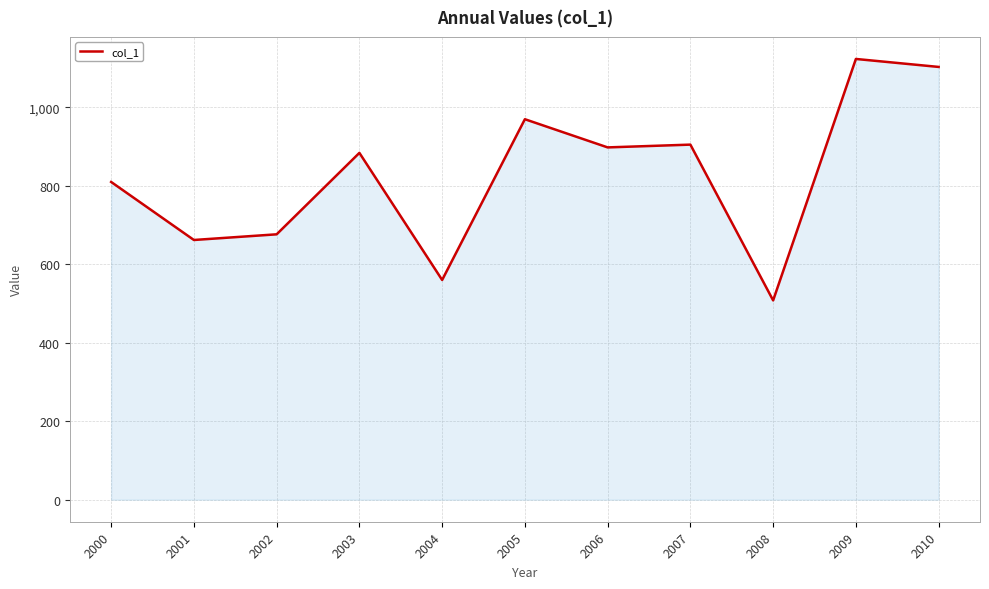

True or false: the data shows 676.3 at 2002.

True